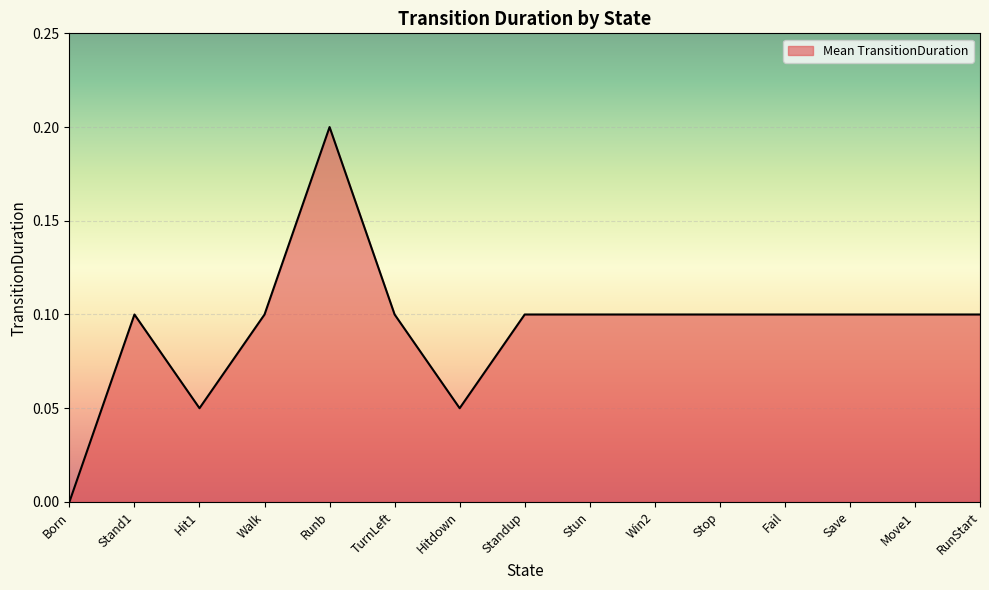

What is the sum of the values at Walk and Hitdown?

0.2